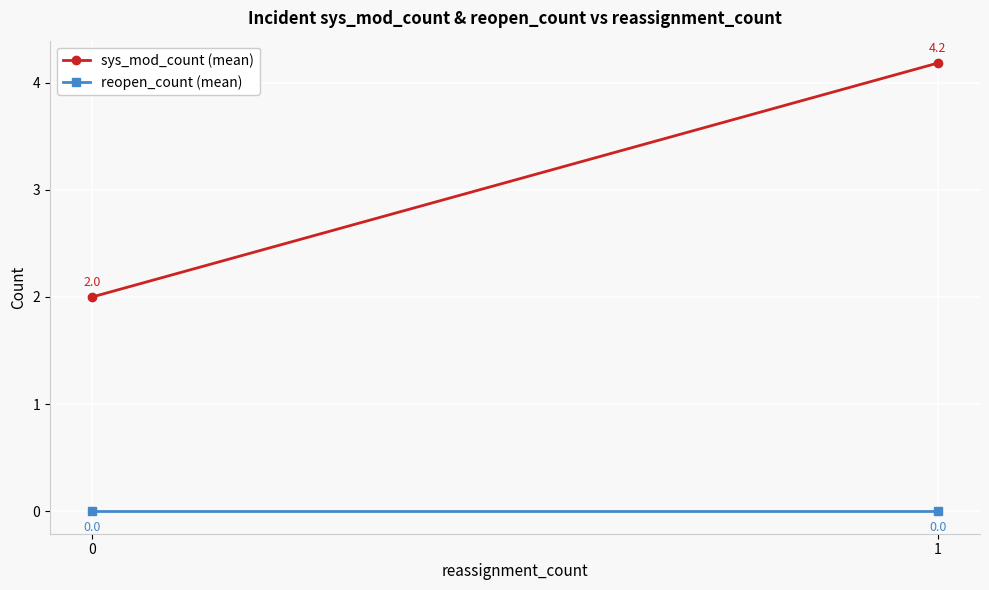

Rank the series by their maximum value, from highest to lowest.

sys_mod_count (mean), reopen_count (mean)